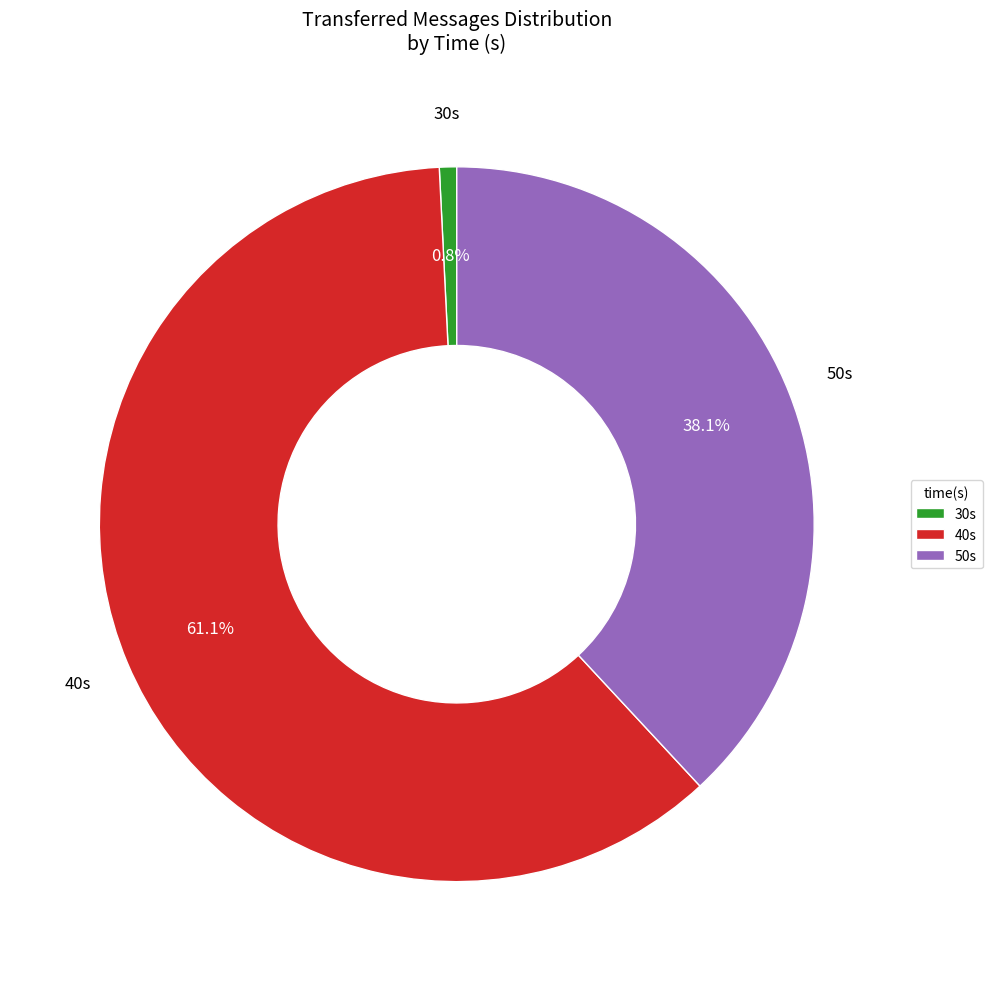

Which category has the biggest portion of the pie?

40s